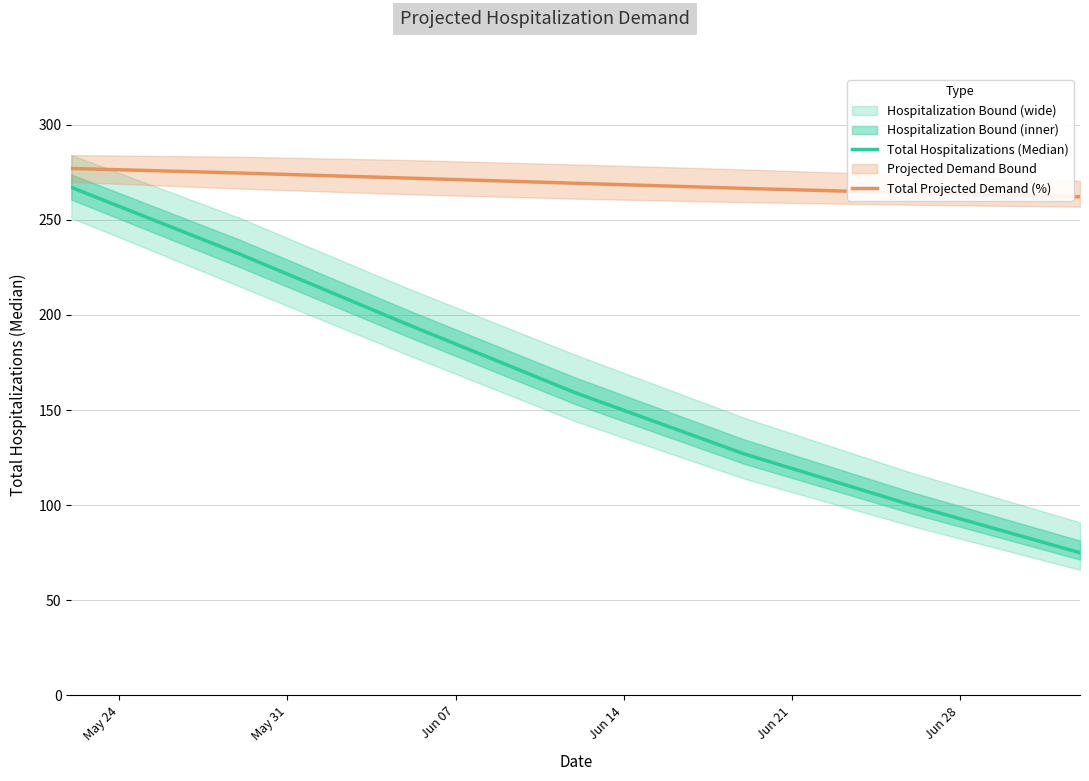

True or false: Total Projected Demand (%) and Total Hospitalizations (Median) cross at least once.

False